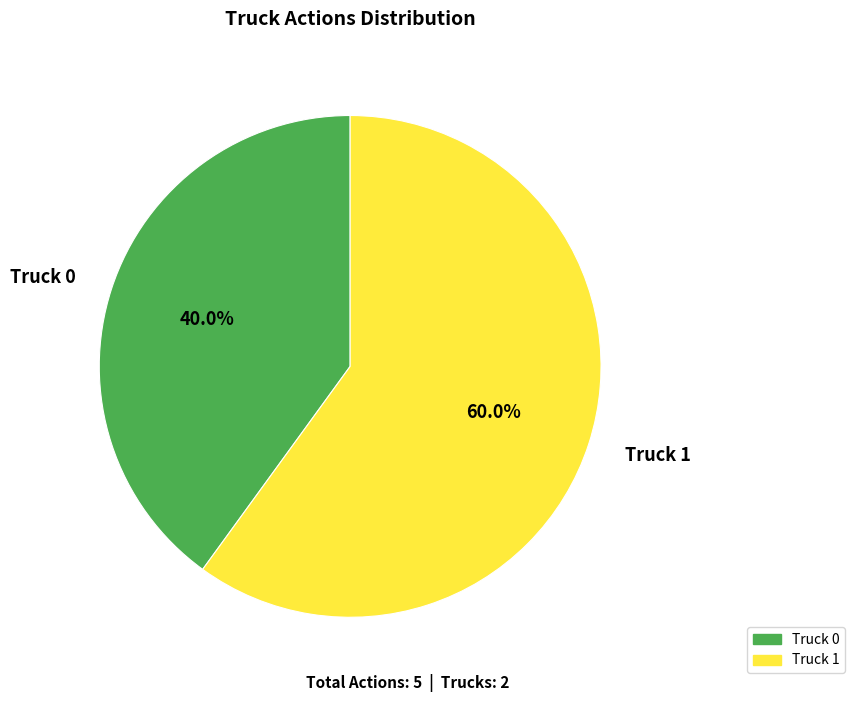

To the nearest percent, what percentage of the pie is Truck 1?

60%